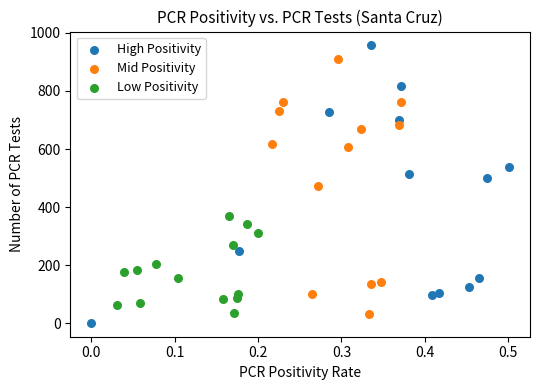

Which series contains the lowest Y value?

High Positivity